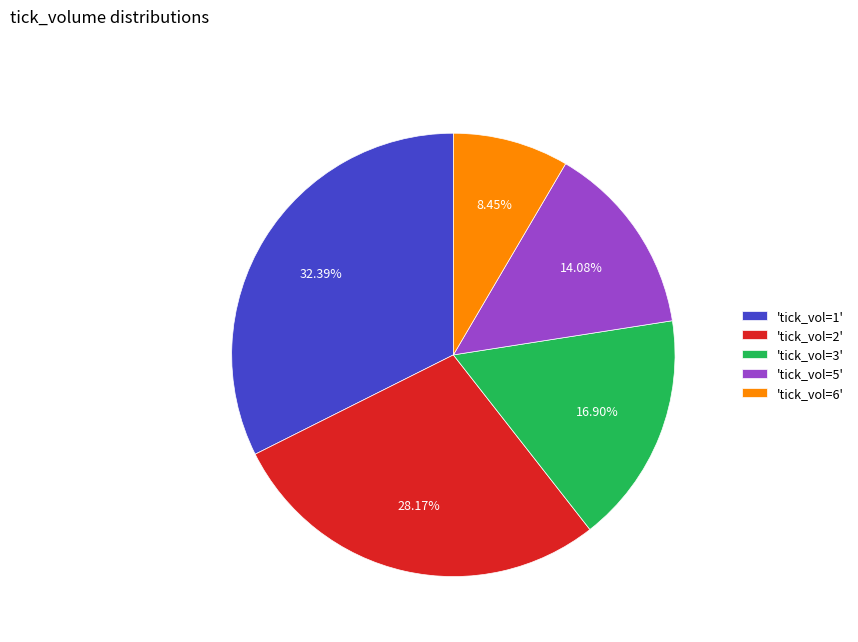

Is 'tick_vol=5' the majority of the pie?

No